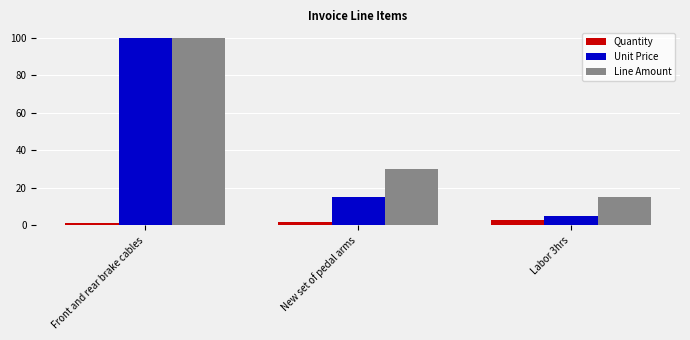

Rank the series at Labor 3hrs from lowest to highest value.

Quantity, Unit Price, Line Amount